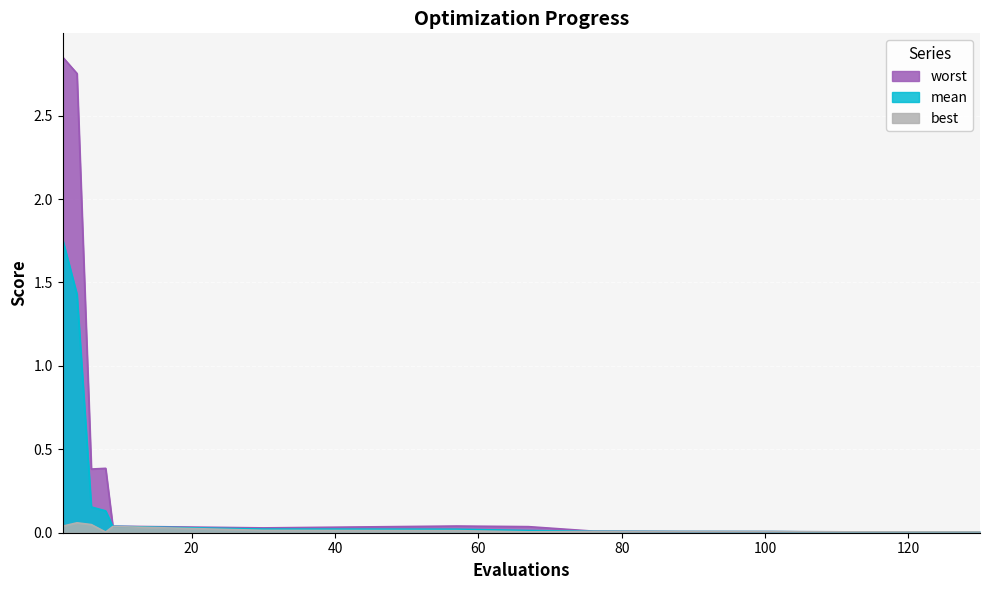

Is it true that mean equals 0.0 at 130?

False